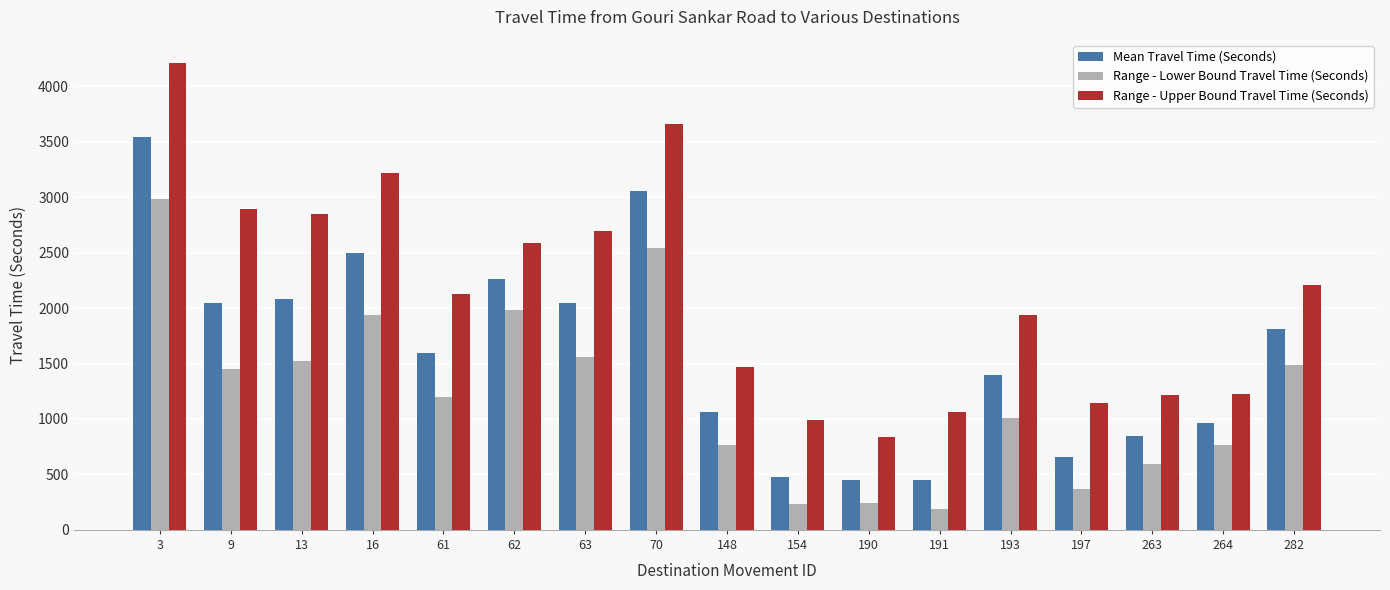

How many bars are there in total?

51